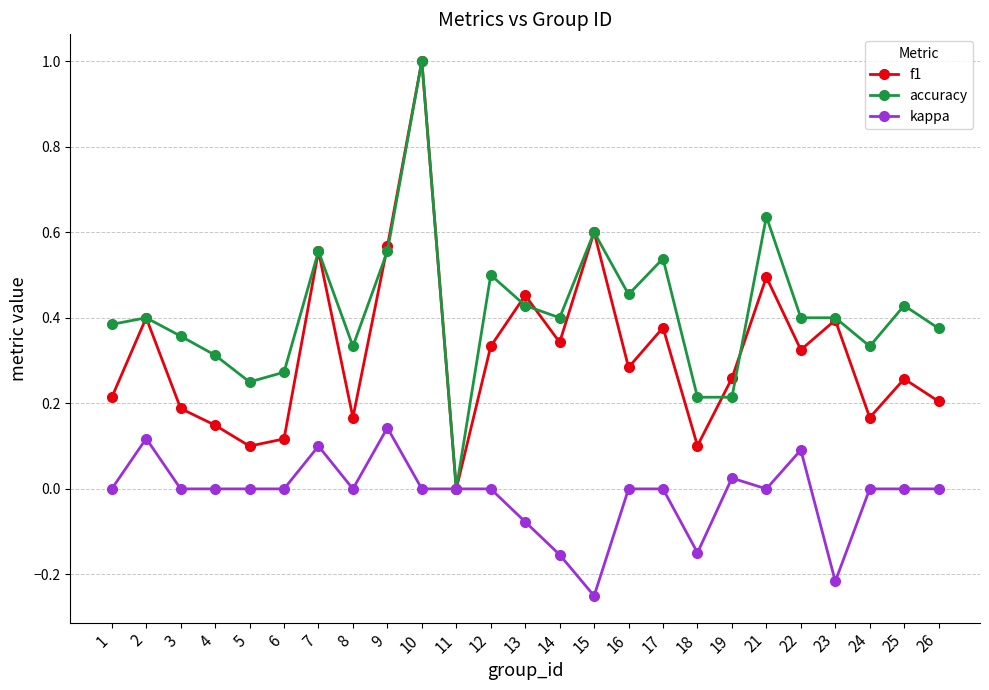

What is the maximum value for f1?

1.0